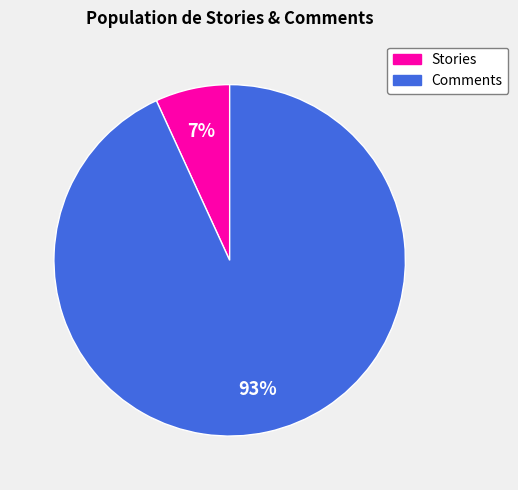

Combined, do Comments and Stories account for over 50%?

Yes